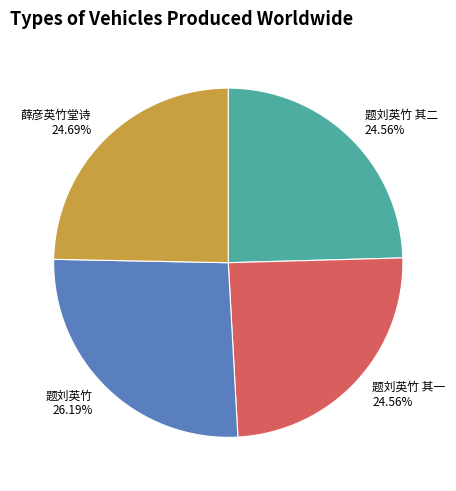

To the nearest percent, what percentage of the pie is 题刘英竹?

26%